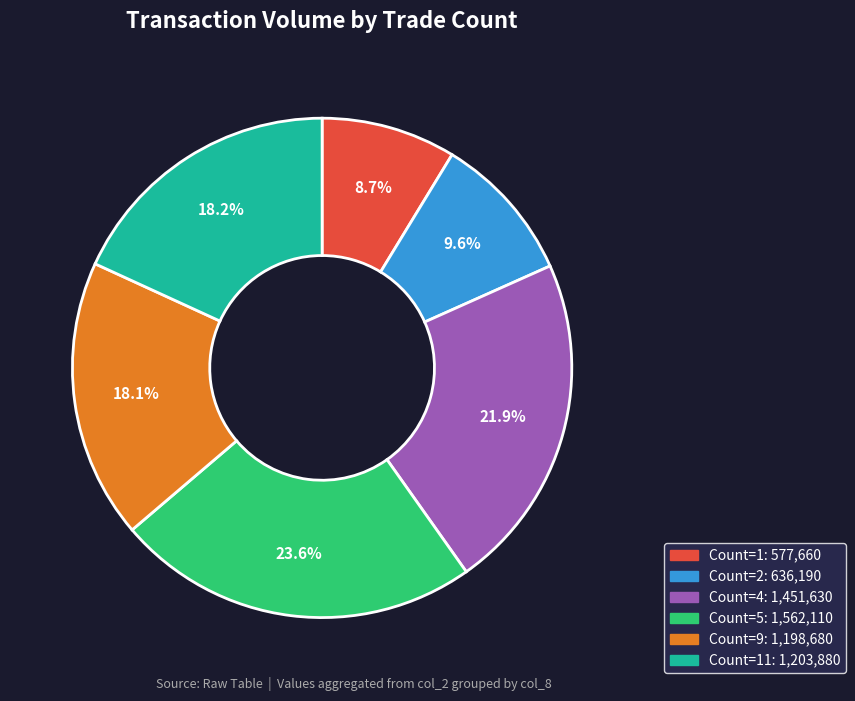

Is there a majority slice in this chart?

No